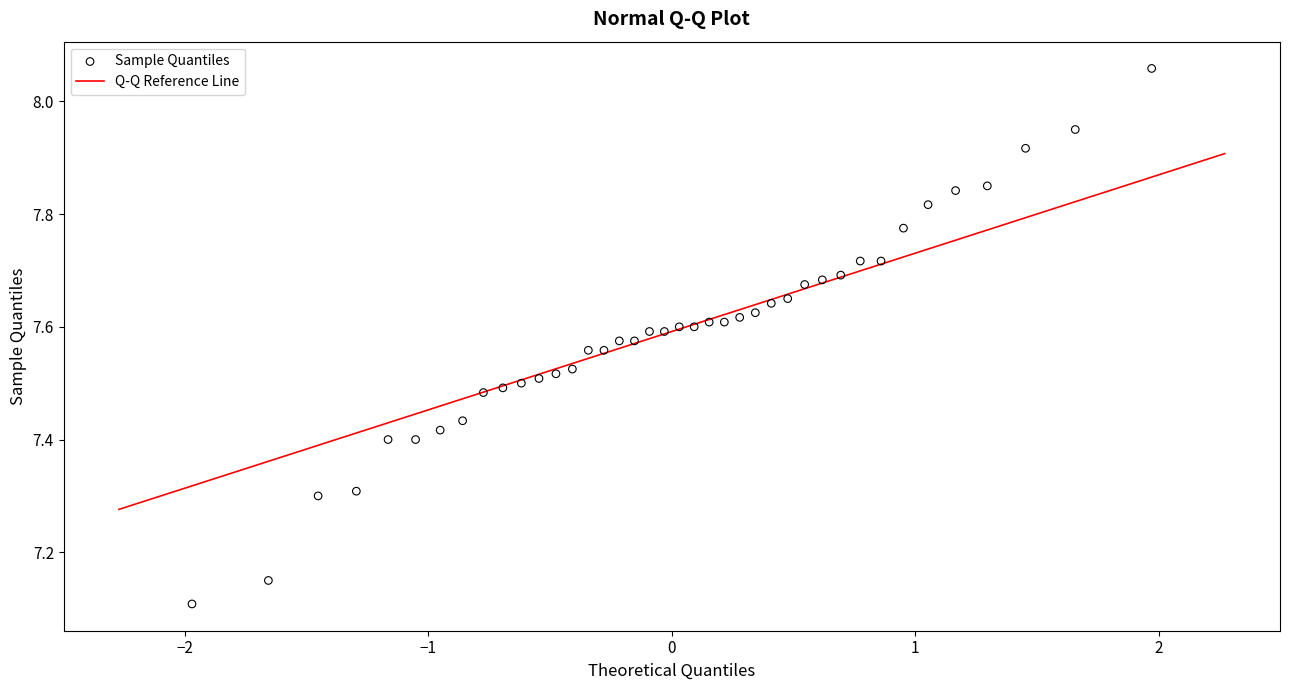

What is the range of X values (max minus min)?

3.9